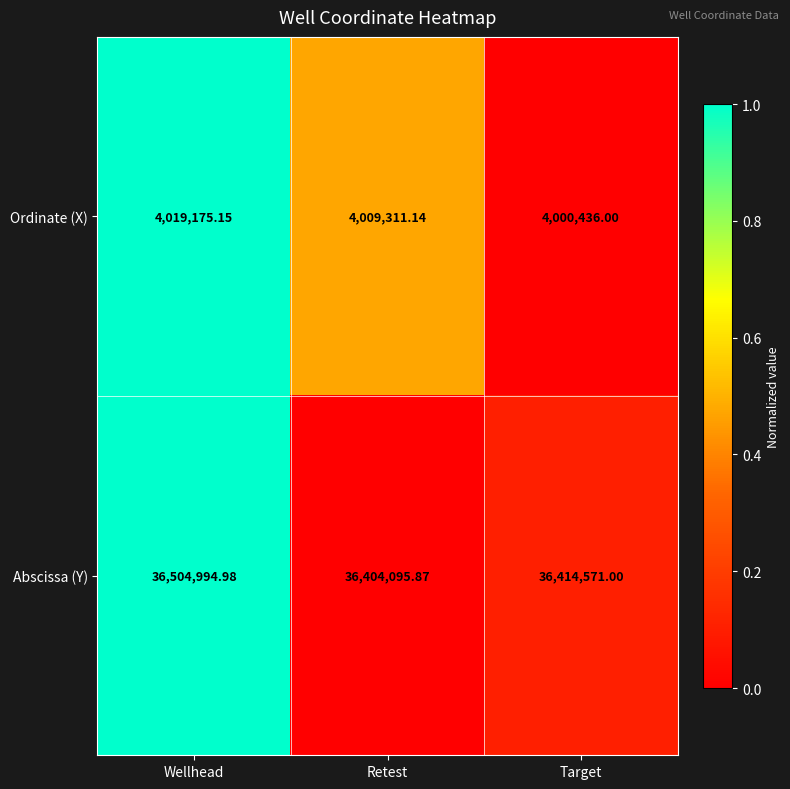

Which label corresponds to the smallest value in the chart?

Target